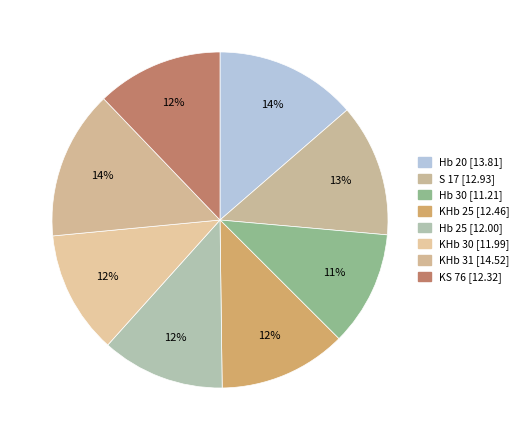

Is the sum of Hb 30 and KHb 31 greater than half?

No